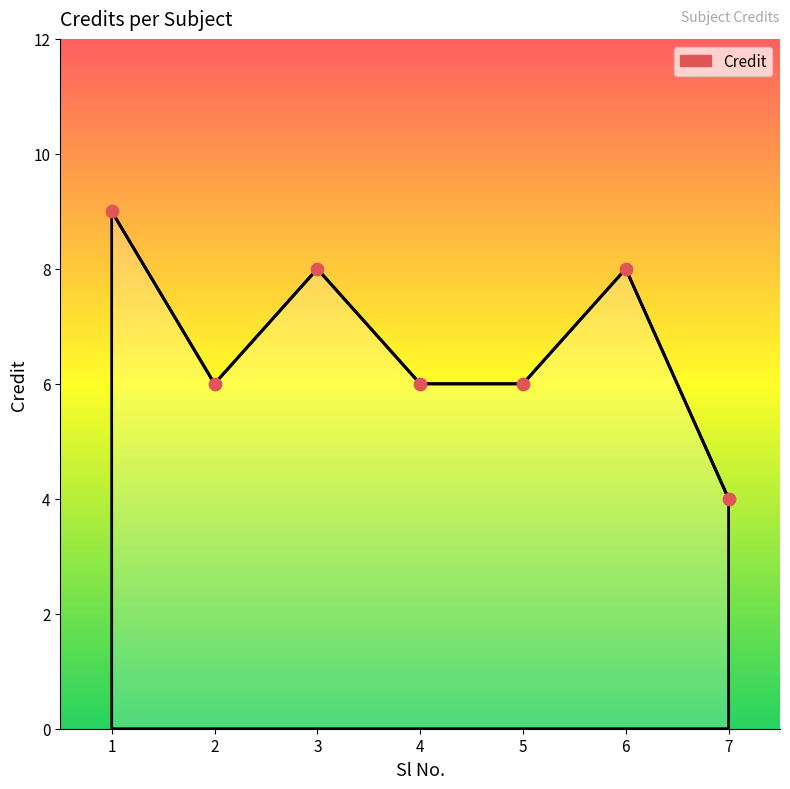

Between 4 and 6, which is larger?

6